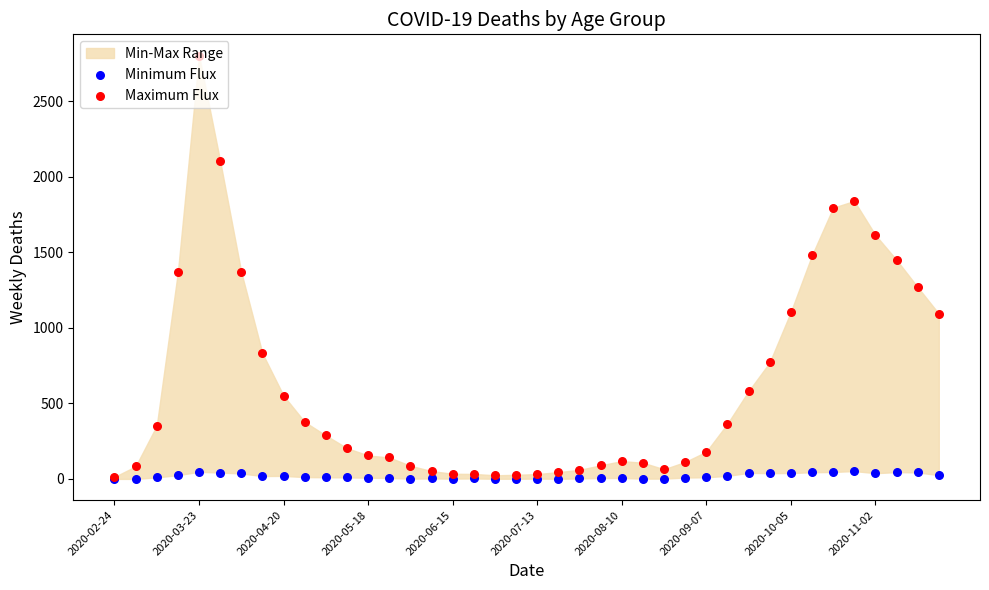

Which series contains the lowest Y value?

Minimum Flux